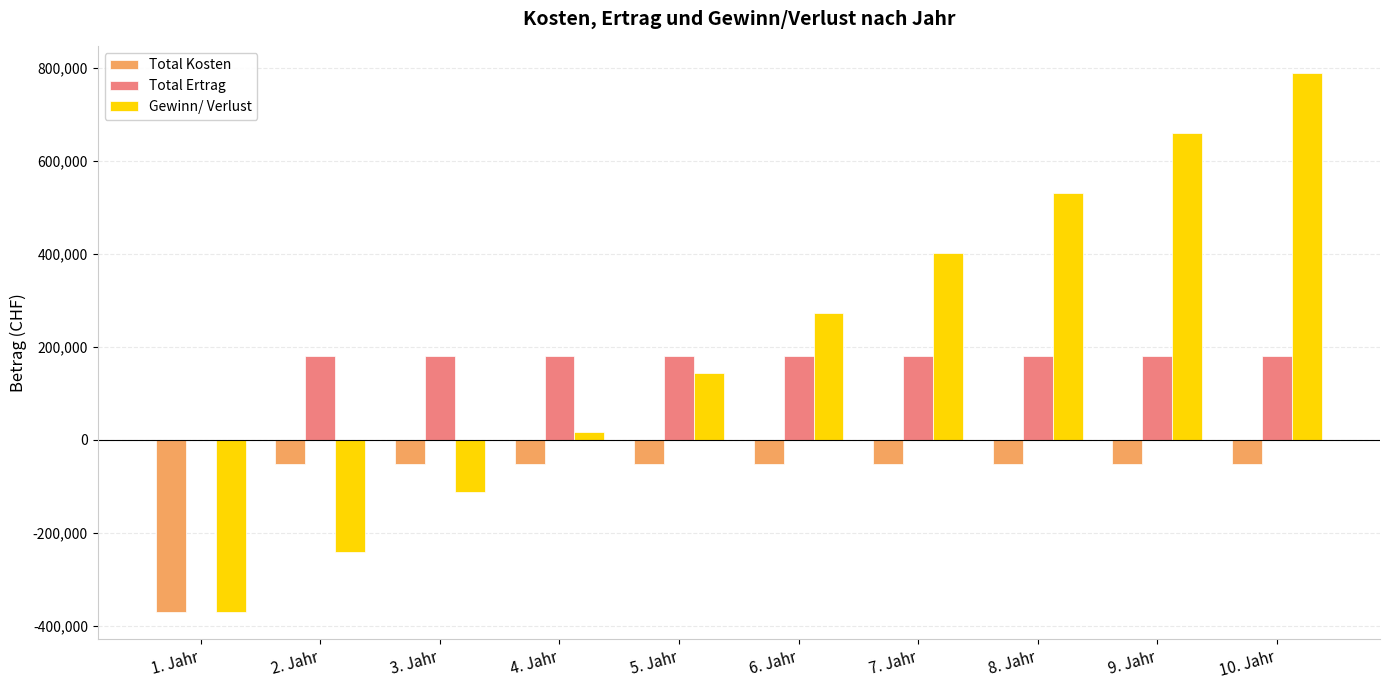

What are all the series names shown in the legend?

Total Kosten, Total Ertrag, Gewinn/ Verlust